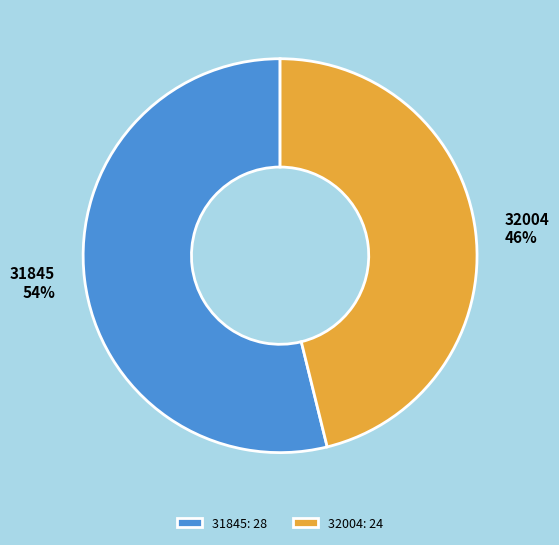

What is the ratio of the value at 32004 to the value at 31845?

0.9